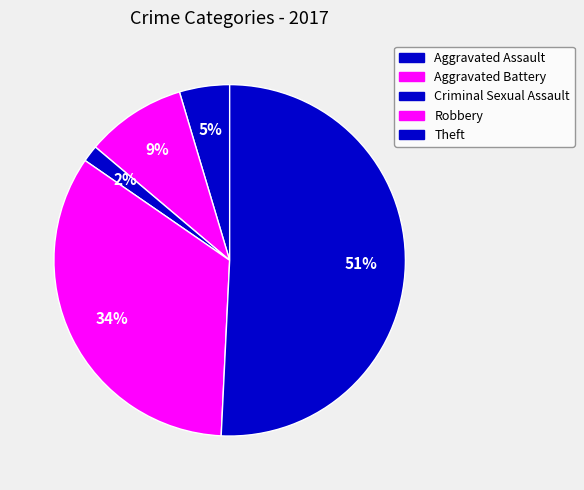

Count the number of slices in the pie.

5